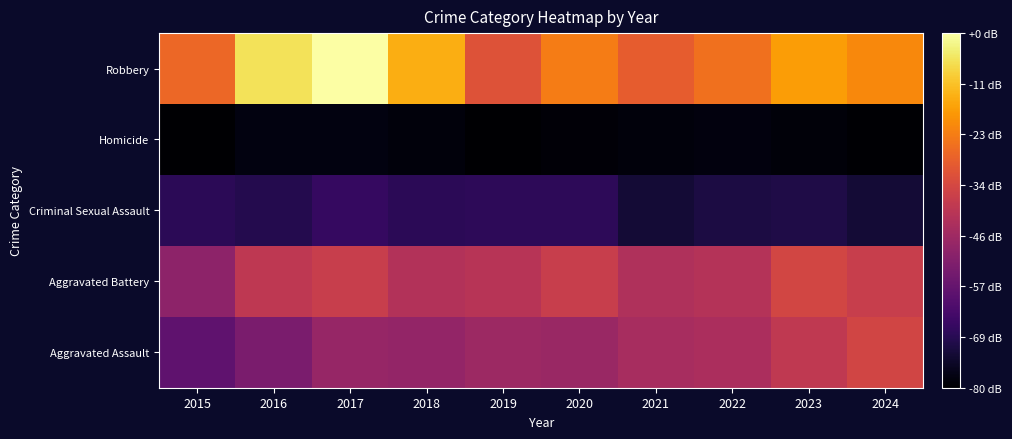

Reading left to right, transcribe all the data shown in this chart.

Aggravated Assault: 2015=514	2016=626	2017=749	2018=732	2019=776	2020=763	2021=824	2022=836	2023=932	2024=1008
Aggravated Battery: 2015=707	2016=924	2017=962	2018=869	2019=887	2020=965	2021=853	2022=875	2023=1016	2024=963
Criminal Sexual Assault: 2015=308	2016=280	2017=344	2018=302	2019=312	2020=311	2021=214	2022=241	2023=261	2024=211
Homicide: 2015=47	2016=99	2017=99	2018=80	2019=46	2020=69	2021=84	2022=93	2023=73	2024=56
Robbery: 2015=1187	2016=1639	2017=1767	2018=1456	2019=1086	2020=1271	2021=1140	2022=1225	2023=1394	2024=1318